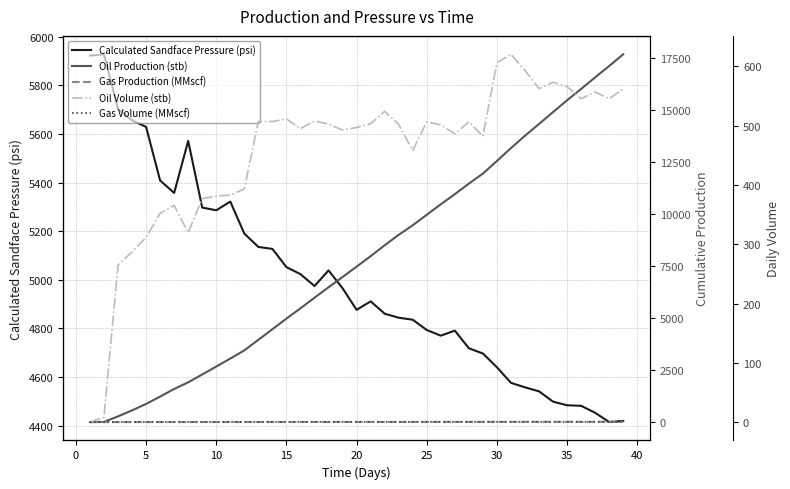

What is the difference between the second highest and minimum values in the Oil Production (stb) series?

17103.7